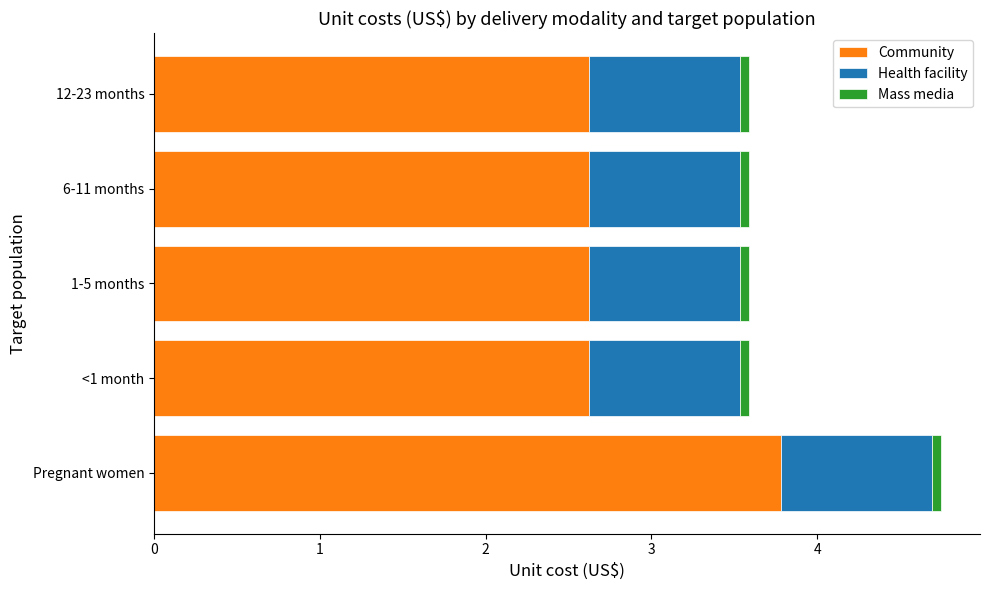

Count the Community values in the range 2 to 3.

4